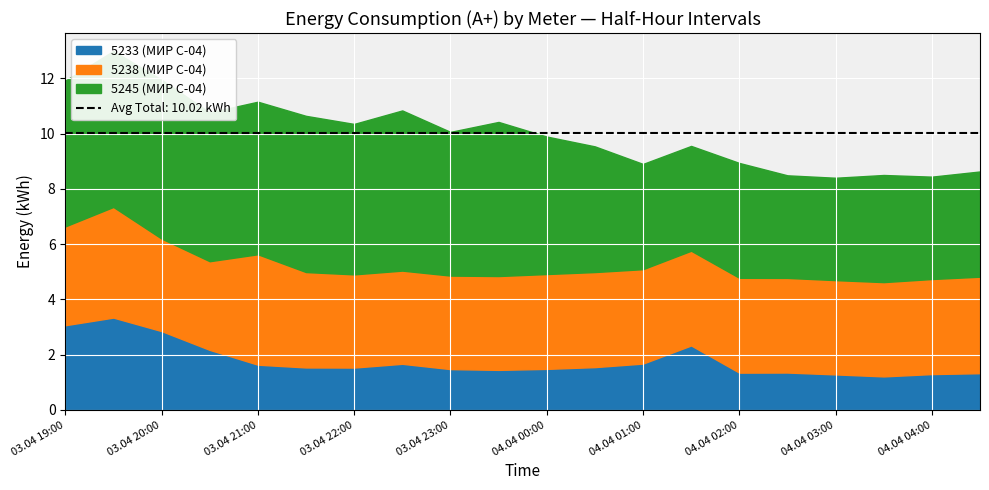

At which category is the sum across all series the highest?

03.04 19:30